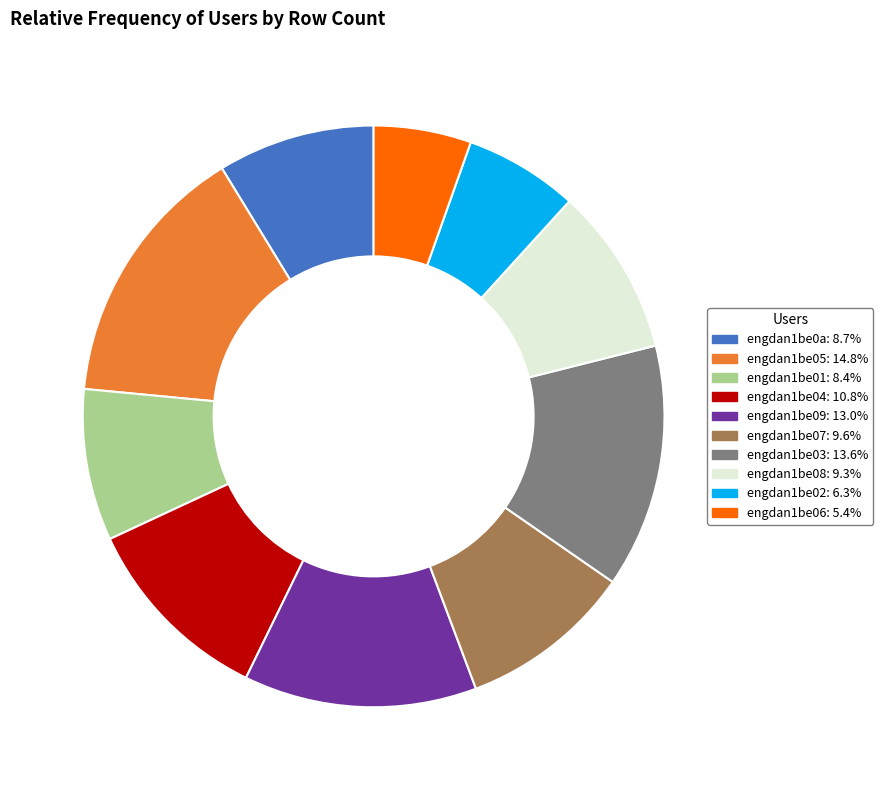

Do engdan1be03 and engdan1be05 together represent more than half of the pie?

No